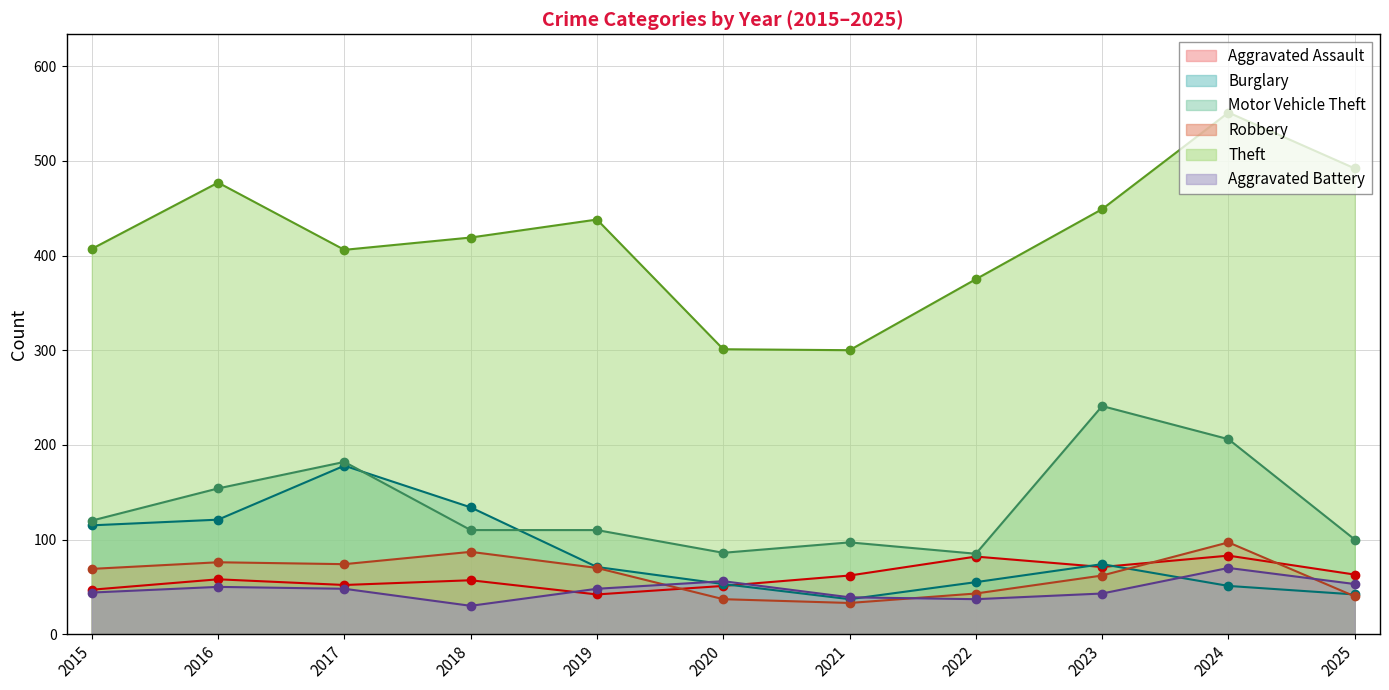

Reading left to right, what are all the values shown in this chart?

Aggravated Assault: 2015=47	2016=58	2017=52	2018=57	2019=42	2020=51	2021=62	2022=82	2023=71	2024=83	2025=63
Burglary: 2015=115	2016=121	2017=178	2018=134	2019=71	2020=53	2021=37	2022=55	2023=74	2024=51	2025=42
Motor Vehicle Theft: 2015=120	2016=154	2017=182	2018=110	2019=110	2020=86	2021=97	2022=85	2023=241	2024=206	2025=100
Robbery: 2015=69	2016=76	2017=74	2018=87	2019=70	2020=37	2021=33	2022=43	2023=62	2024=97	2025=40
Theft: 2015=407	2016=477	2017=406	2018=419	2019=438	2020=301	2021=300	2022=375	2023=449	2024=551	2025=492
Aggravated Battery: 2015=44	2016=50	2017=48	2018=30	2019=48	2020=56	2021=39	2022=37	2023=43	2024=70	2025=53